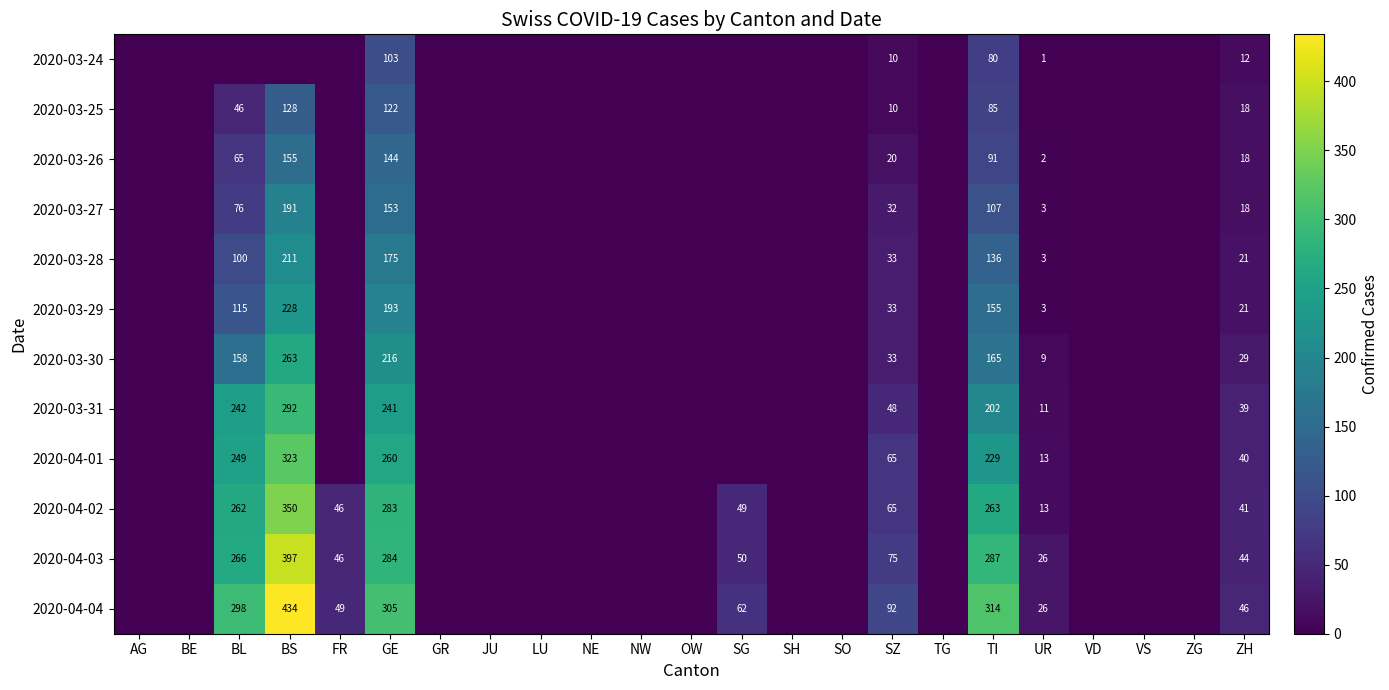

Which has a higher value, NE or TI?

TI